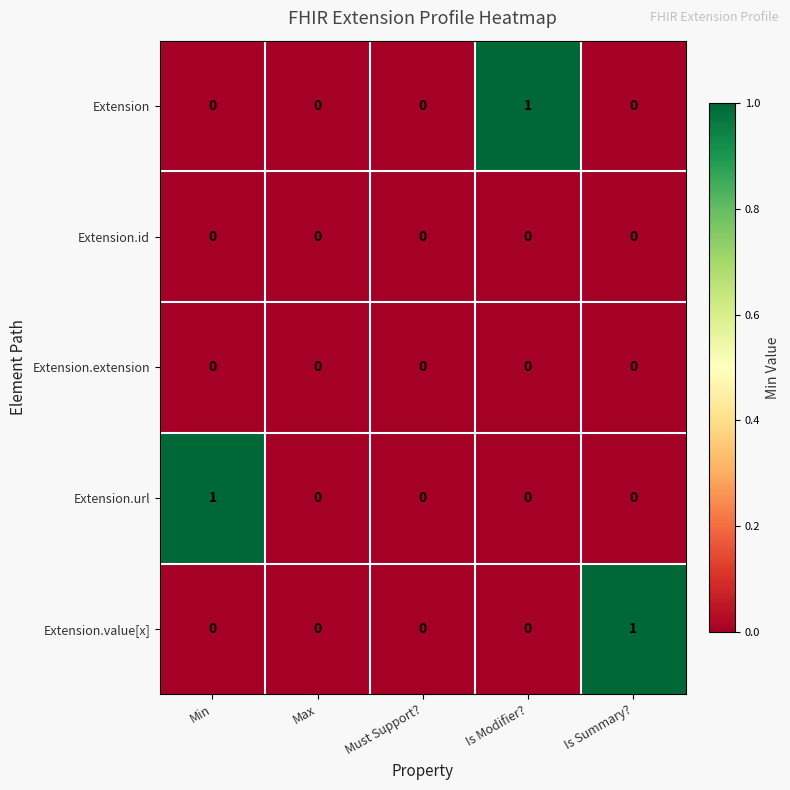

Is it true that Extension.id equals 0 at Is Modifier??

True